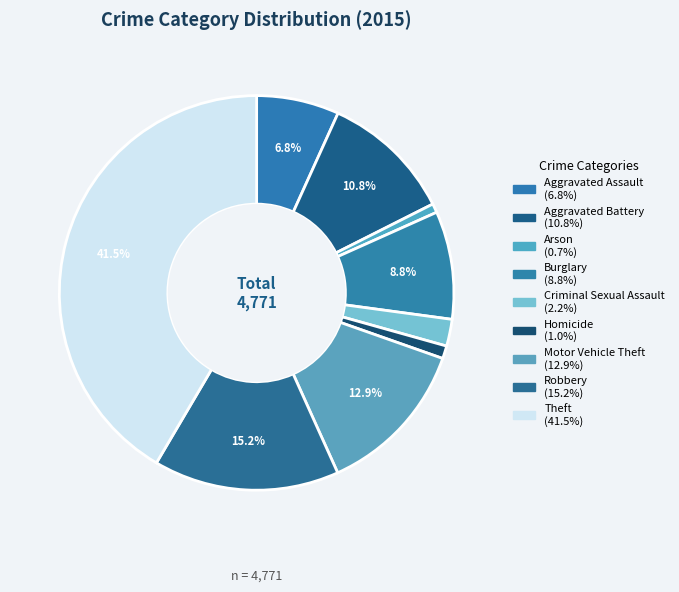

How many slices are in this pie chart?

9